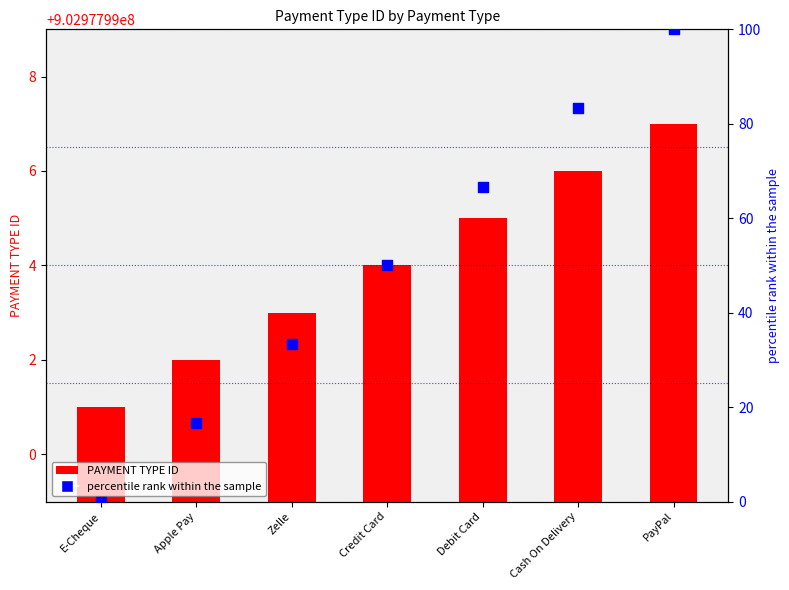

At which category is the sum across all series the highest?

PayPal